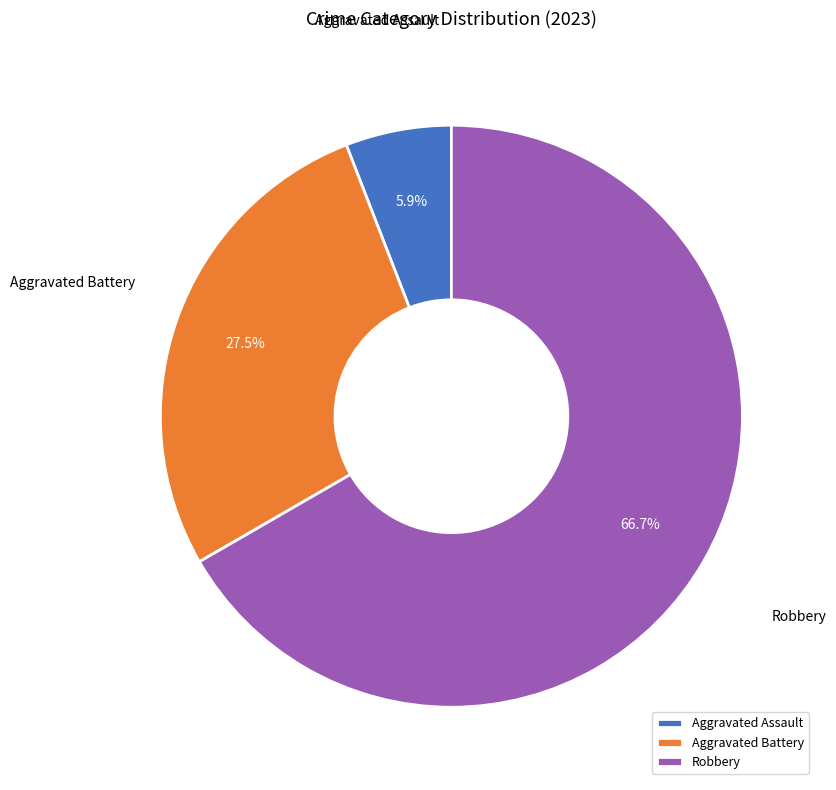

Rank the categories by value from highest to lowest.

Robbery, Aggravated Battery, Aggravated Assault